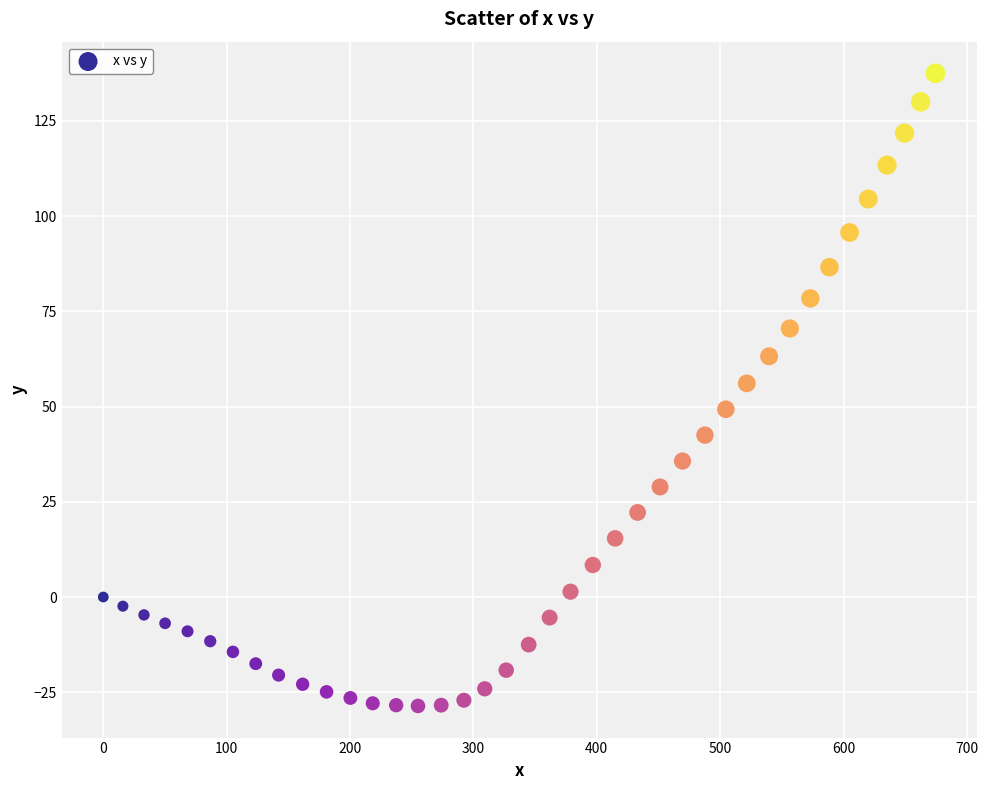

What Y value in the scatter plot is closest to 54?

56.1